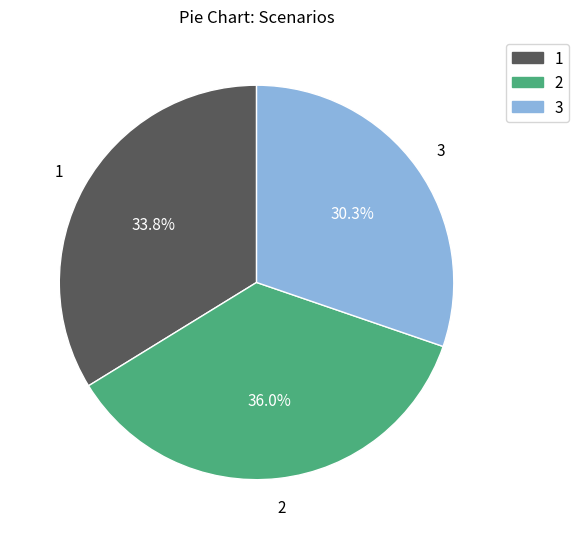

Which slice is the smallest?

3